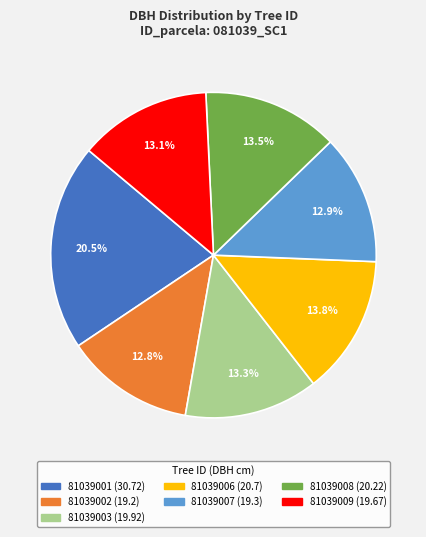

How many segments does this pie chart have?

7